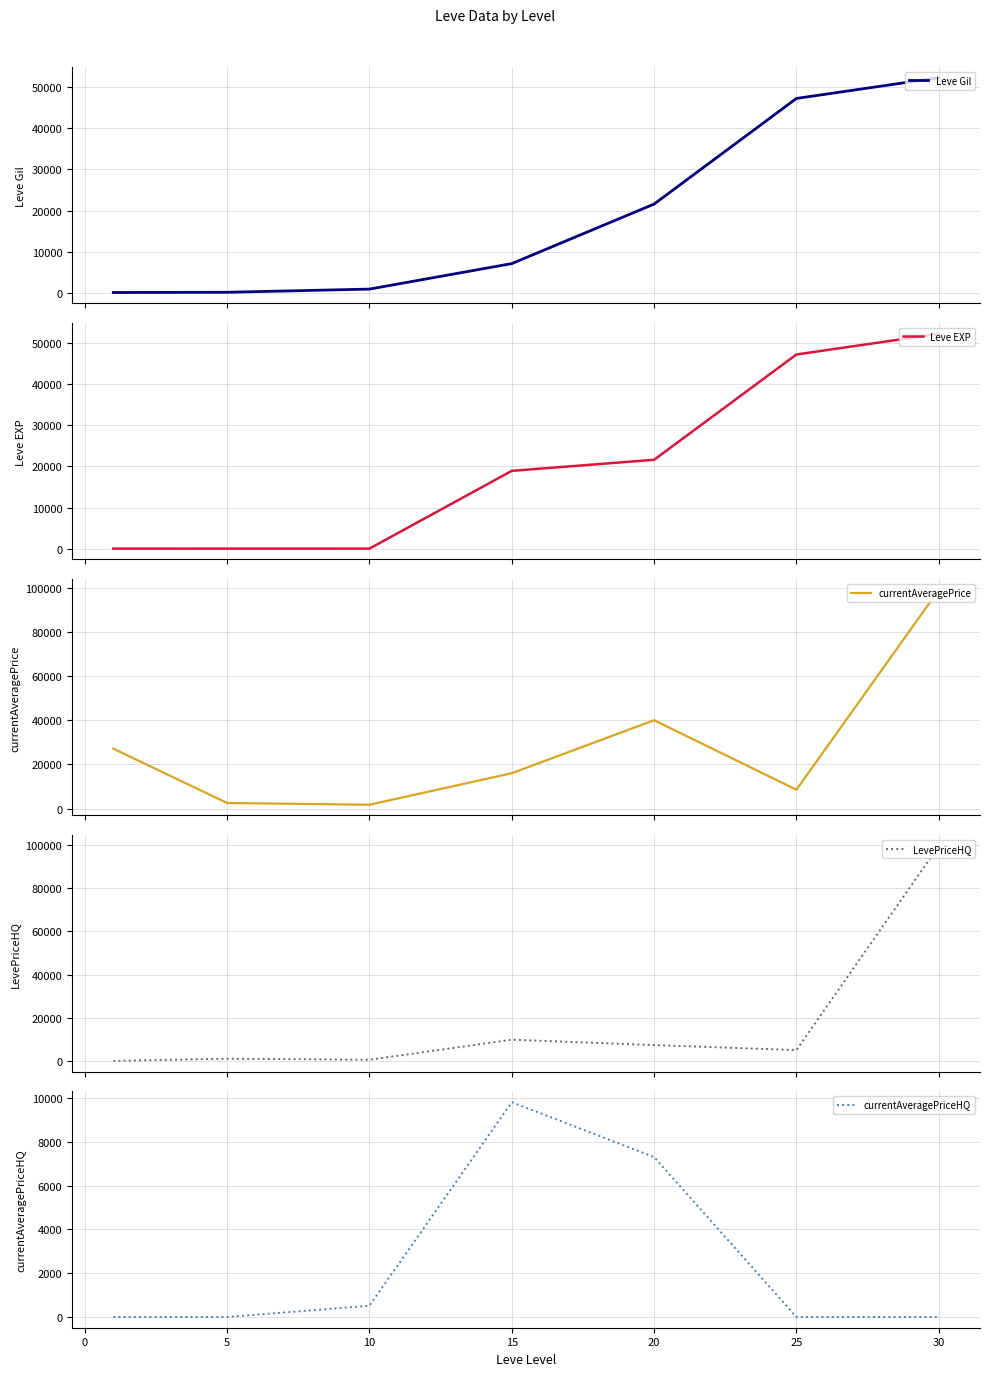

What is the maximum value shown in the chart?

99525